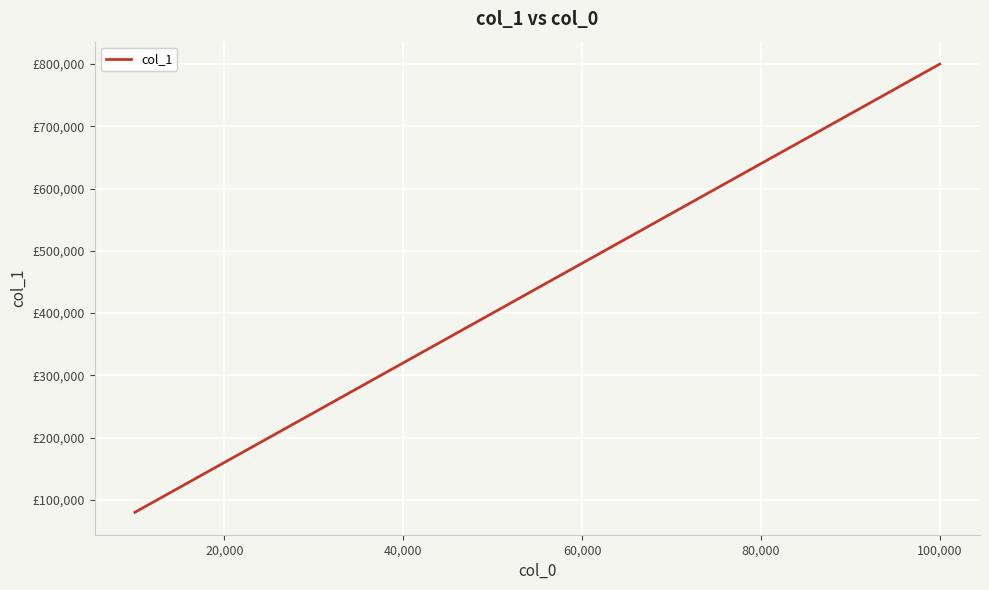

Is this an area chart (filled region under the line)?

No